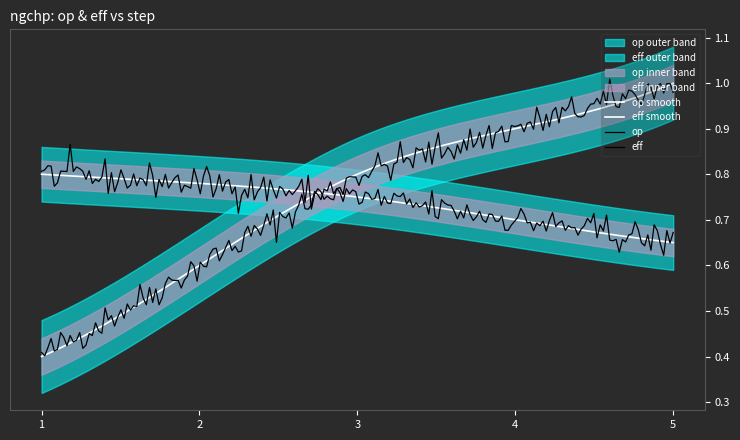

What is the value of the eff point at the 3rd from the left?

0.8